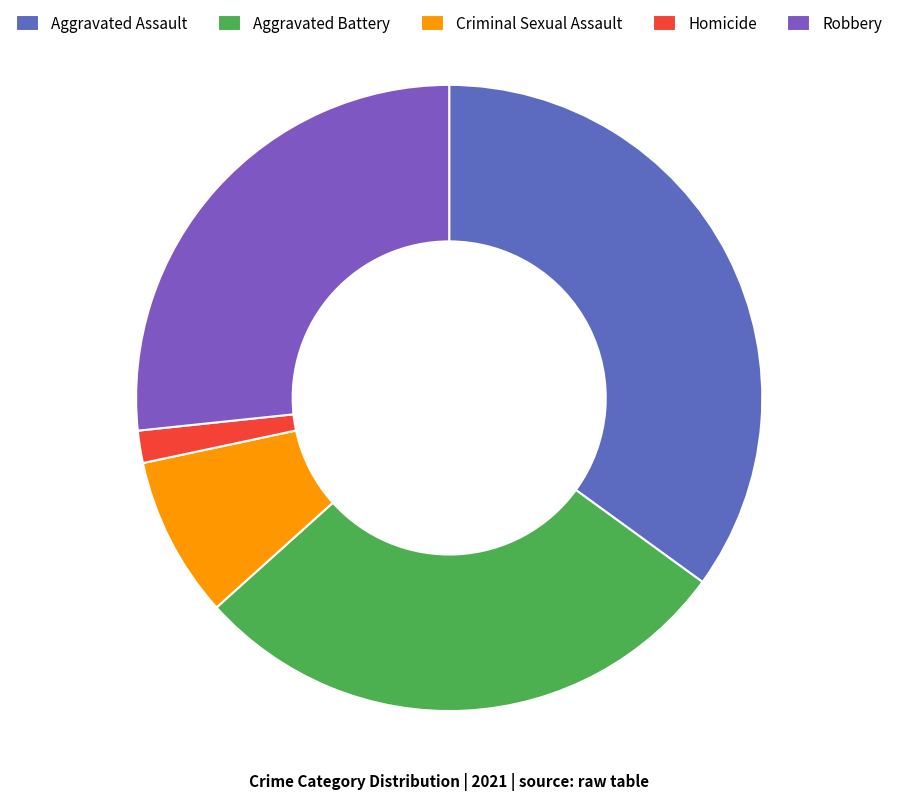

To the nearest percent, what portion does Aggravated Assault represent?

35%